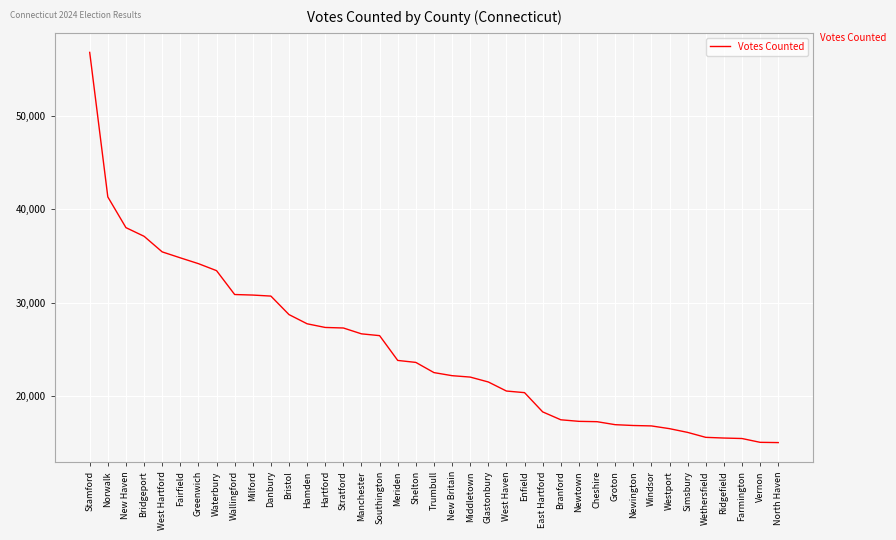

Which has a higher value, Milford or Farmington?

Milford